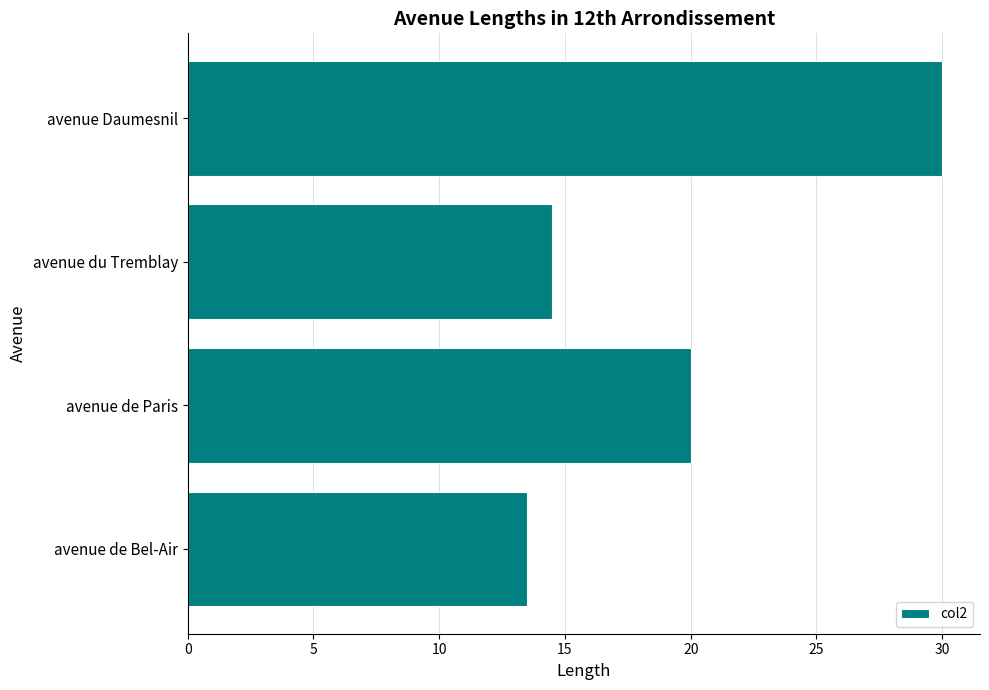

Approximately how many times larger is the value at avenue de Paris compared to avenue du Tremblay?

1.4